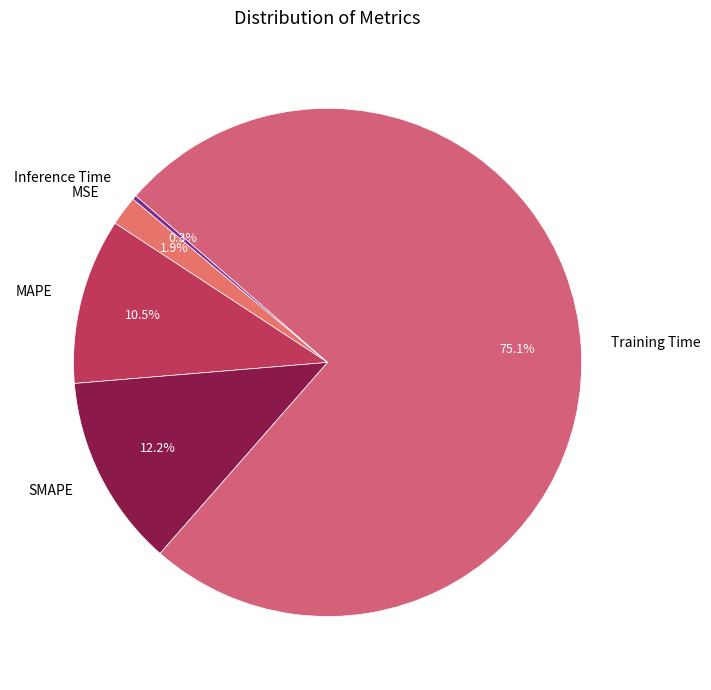

Which category accounts for the majority?

Training Time